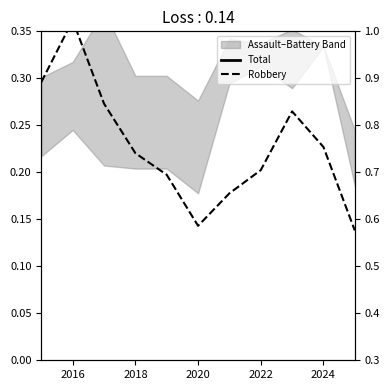

True or false: Total has more than 2 interior local peaks.

False